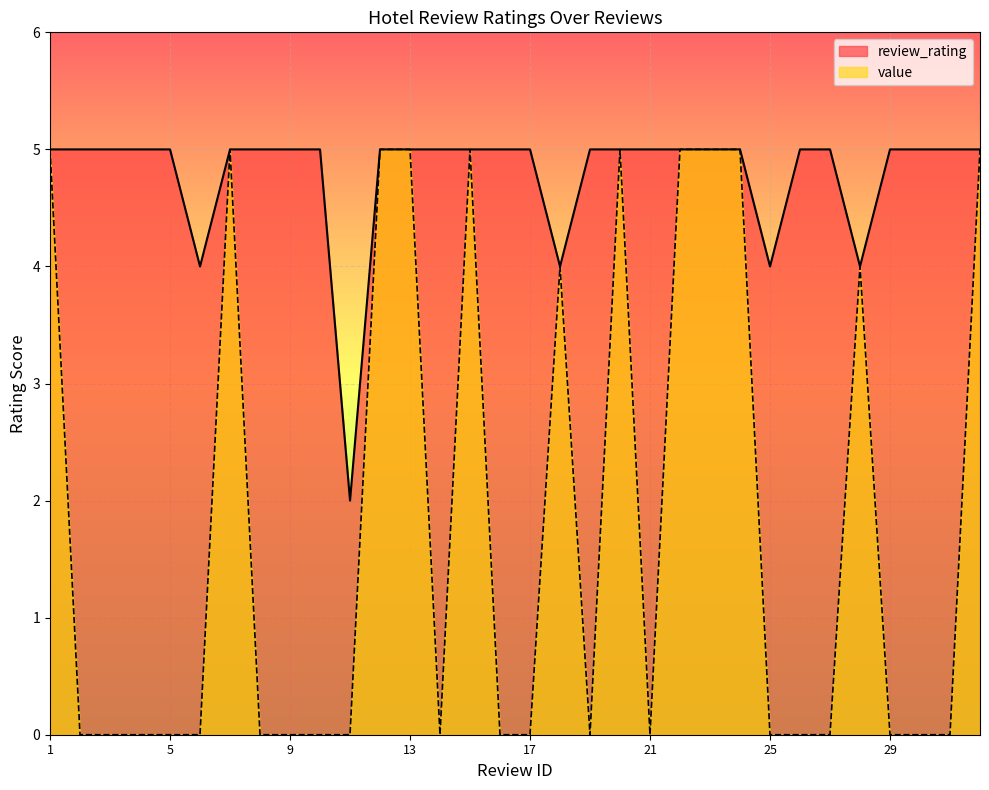

Rank the categories by review_rating value from lowest to highest.

11, 6, 18, 25, 28, 1, 2, 3, 4, 5, 7, 8, 9, 10, 12, 13, 14, 15, 16, 17, 19, 20, 21, 22, 23, 24, 26, 27, 29, 30, 31, 32